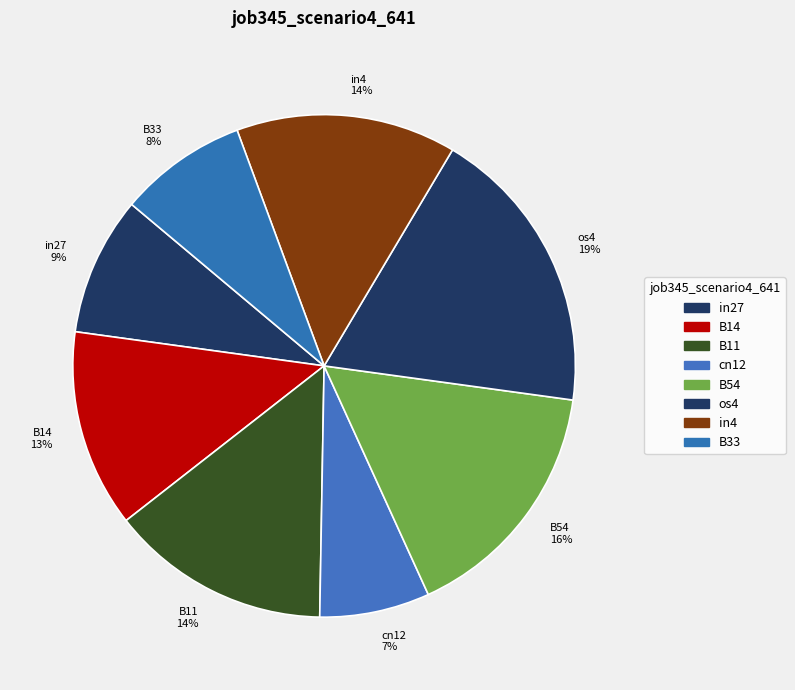

Count the number of slices in the pie.

8